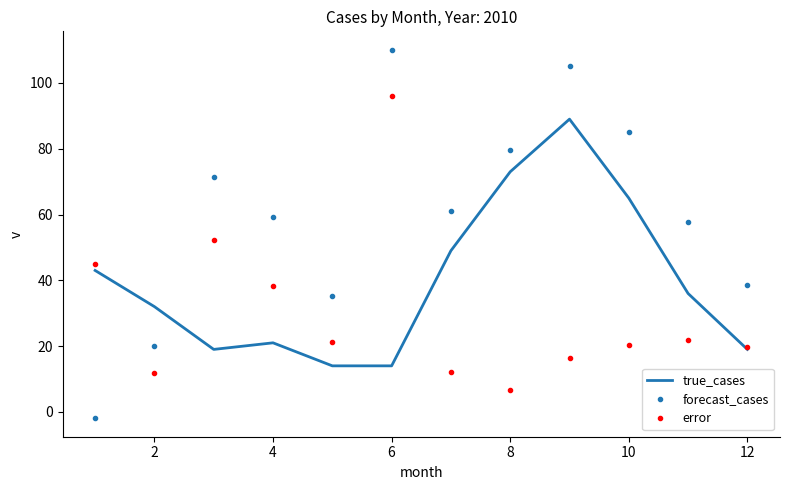

List the series in order of their peak value, highest first.

forecast_cases, error, true_cases